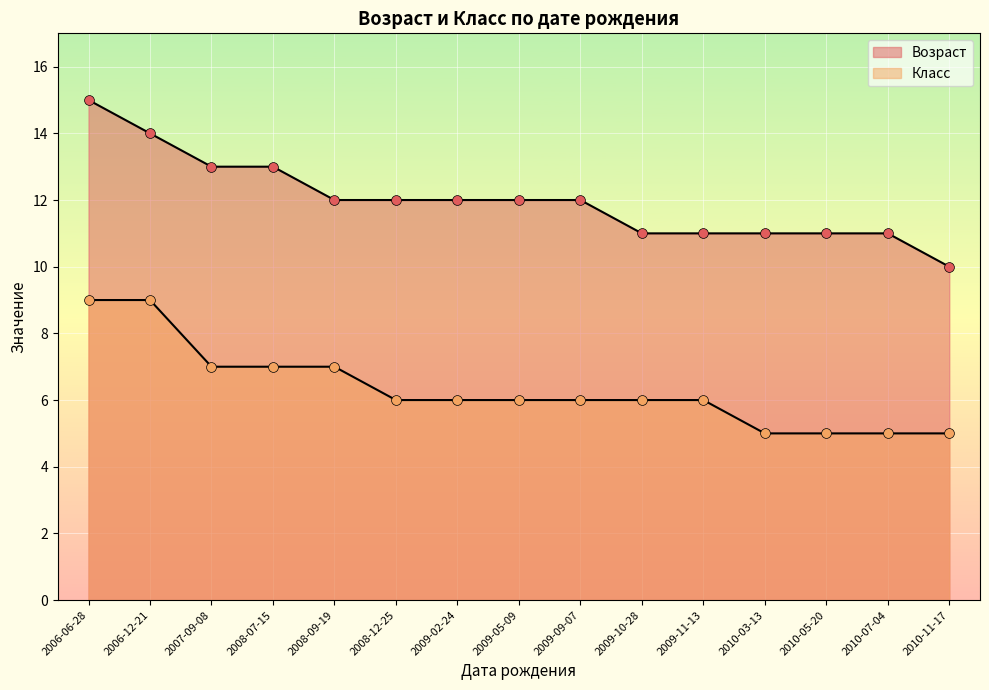

Which series reaches the maximum Y coordinate?

Возраст